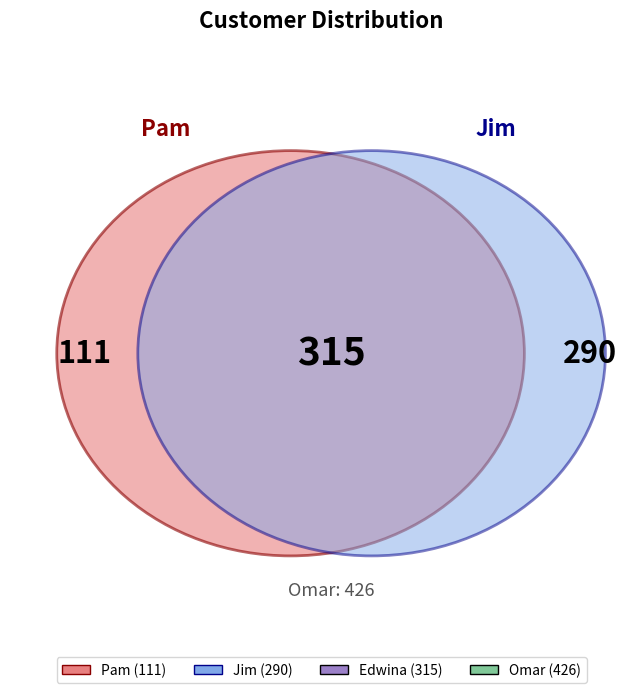

To the nearest percent, what is the combined percentage of Edwina and Omar?

65%